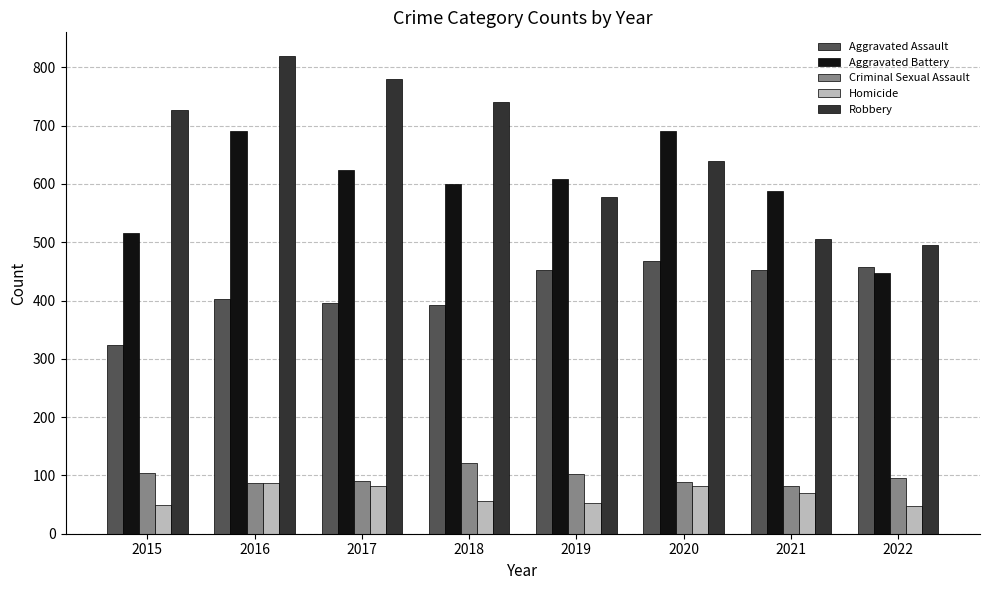

What is the average value of the Homicide series?

66